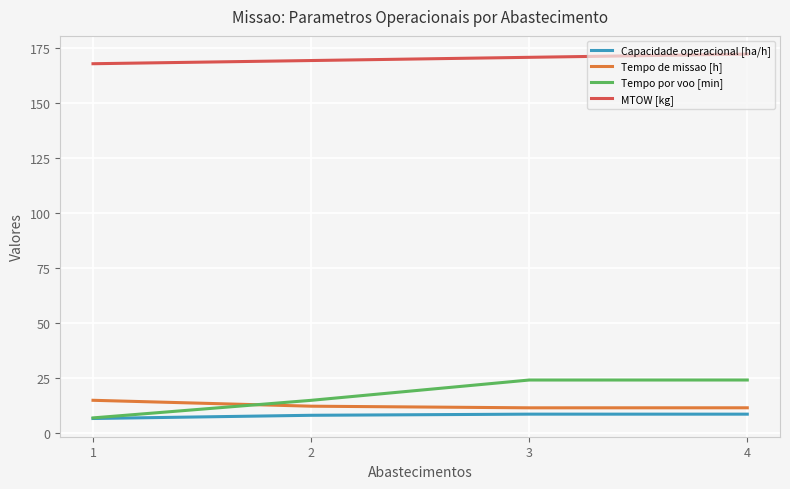

What is the difference between the Tempo de missao [h] values at 1 and 2?

2.7